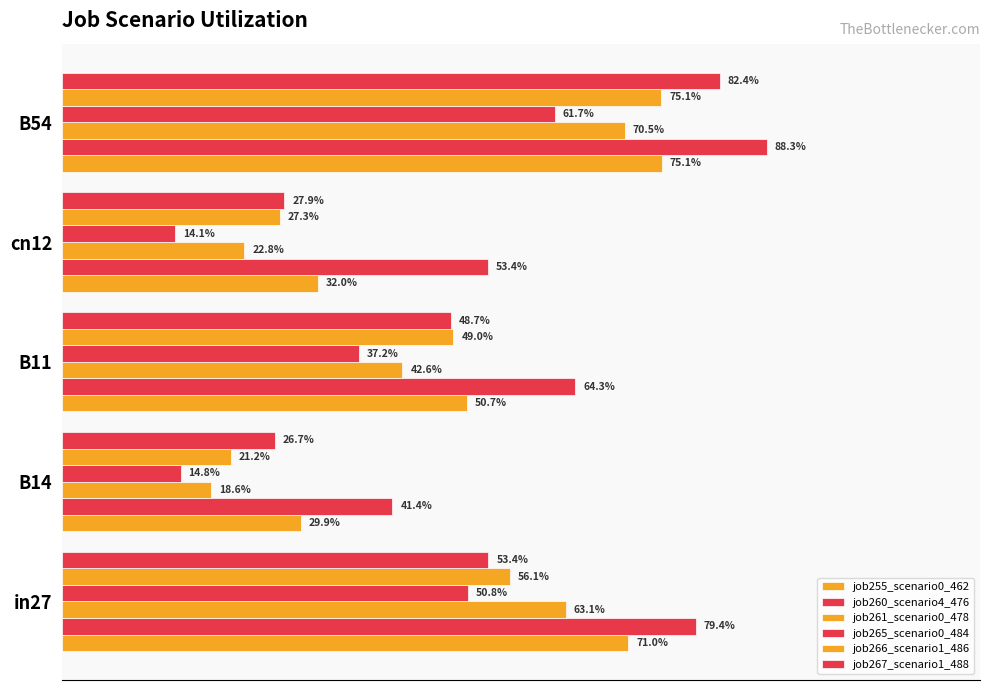

At how many categories does at least one series exceed 0?

5